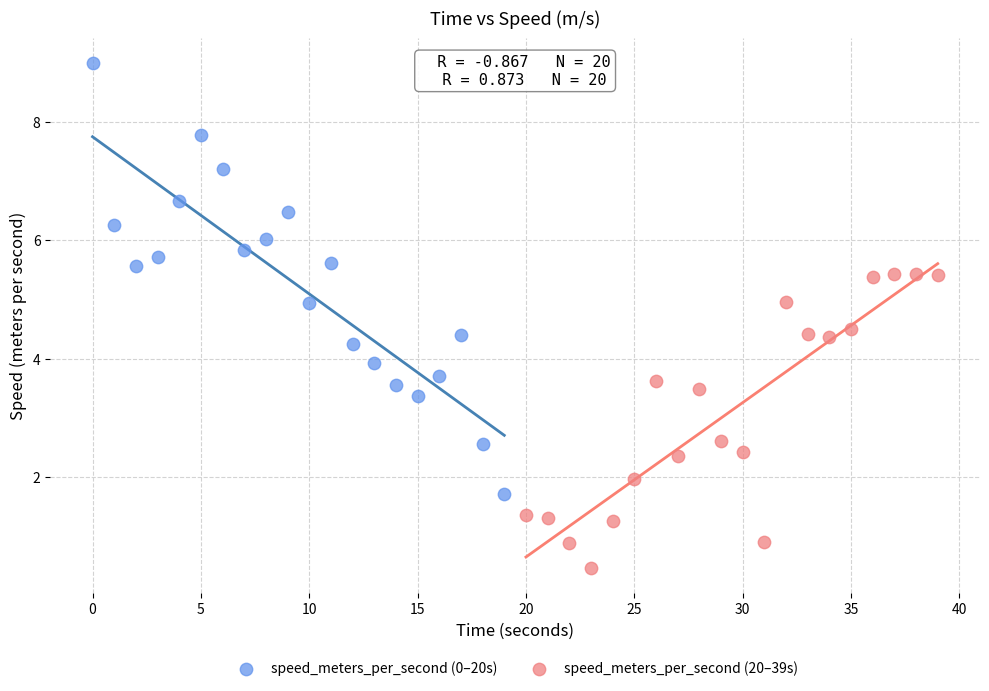

Which series has the widest spread of Y values?

speed_meters_per_second (0–20s)